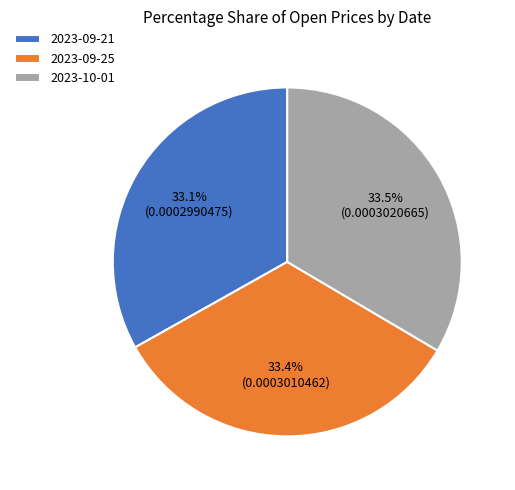

True or false: 2023-09-21 accounts for 39% of the total.

False